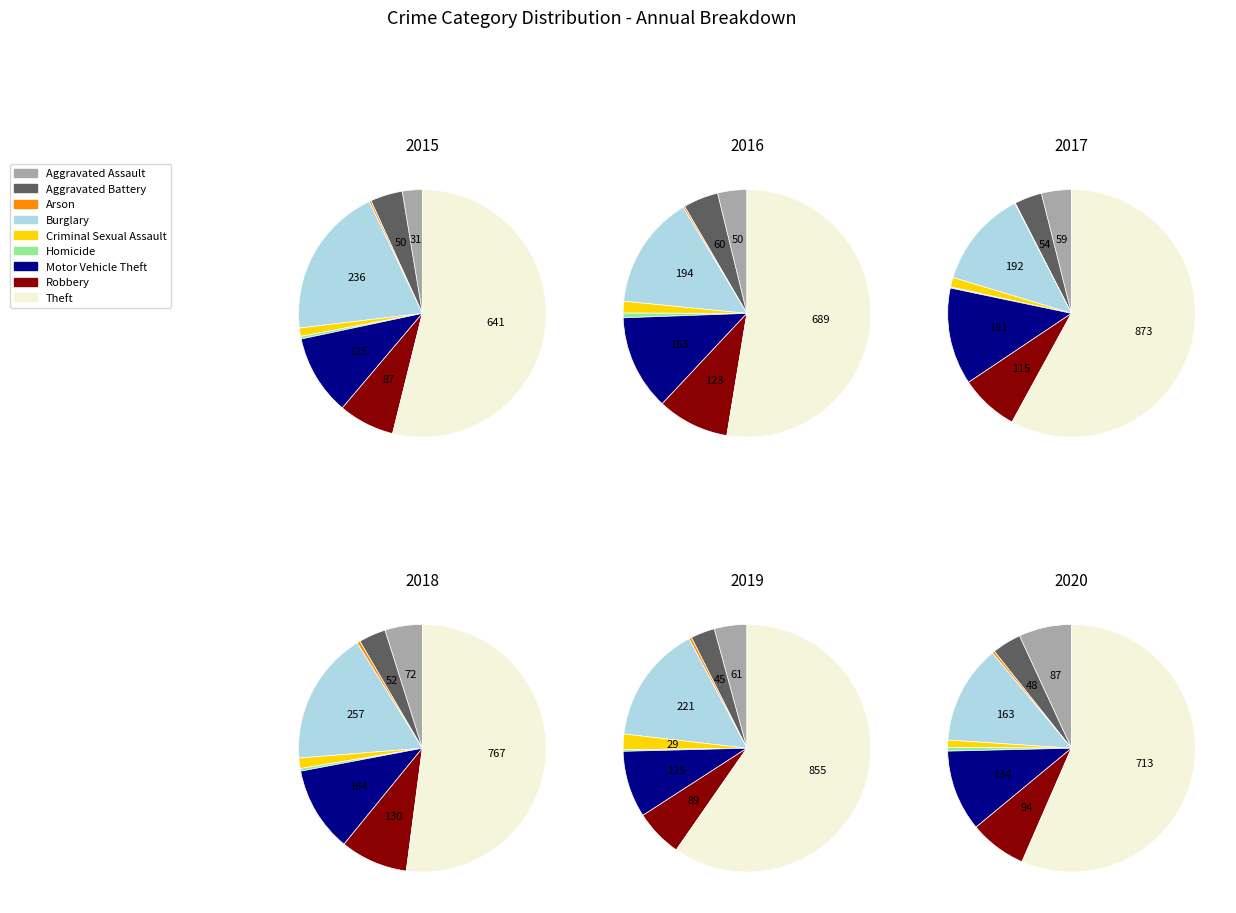

What is the total percentage of Arson and Criminal Sexual Assault?

1.3%